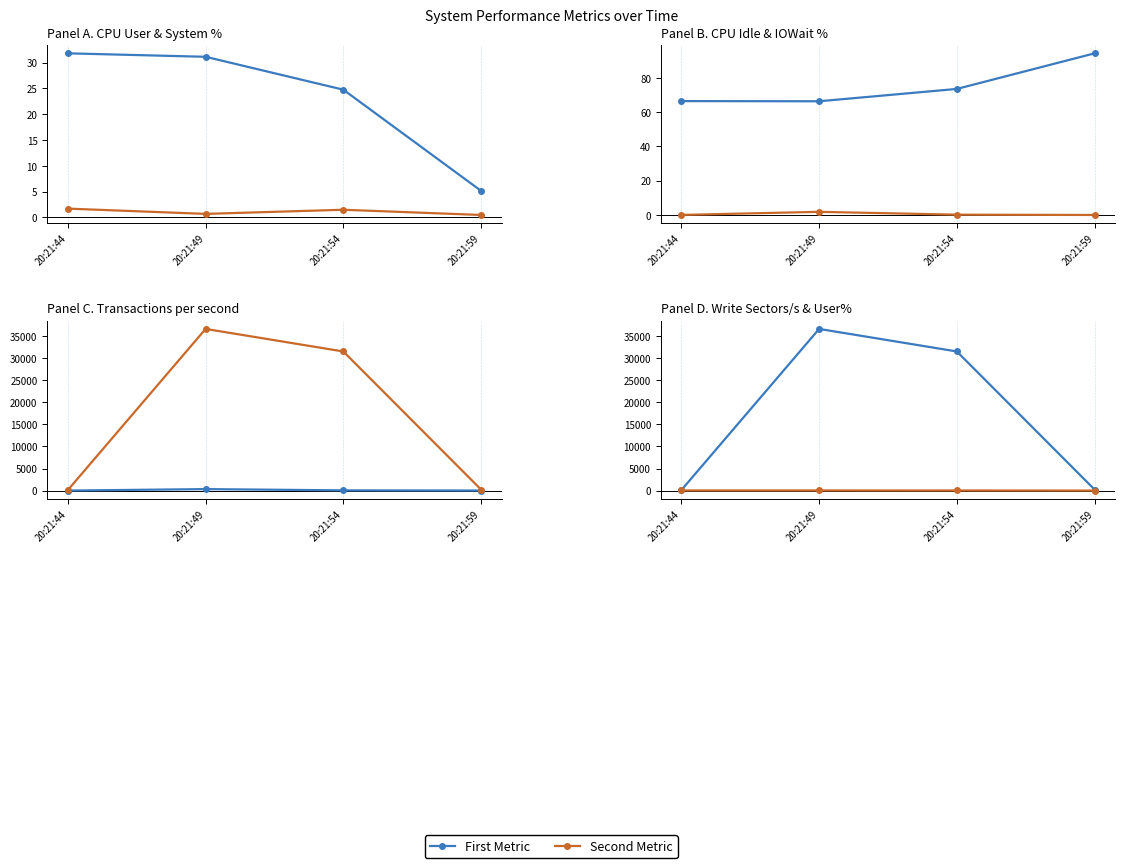

What is the value of the %user point at the 2nd from the left?

31.1